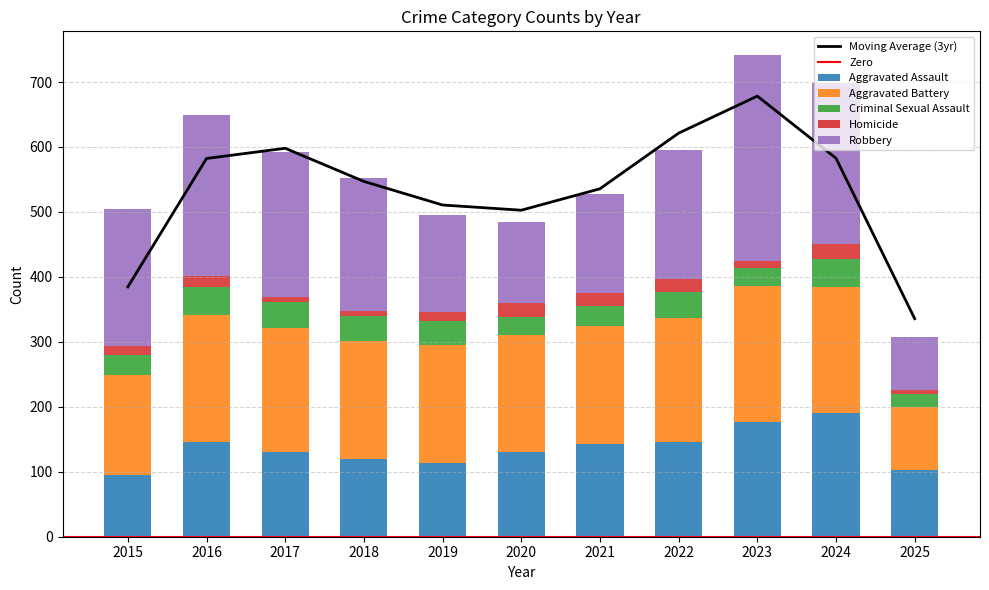

How many bars are there in total?

55